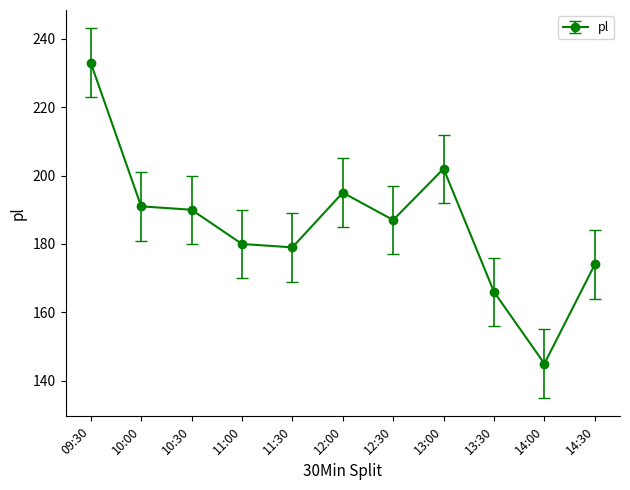

True or false: there are more than 2 points higher than both neighbors.

False